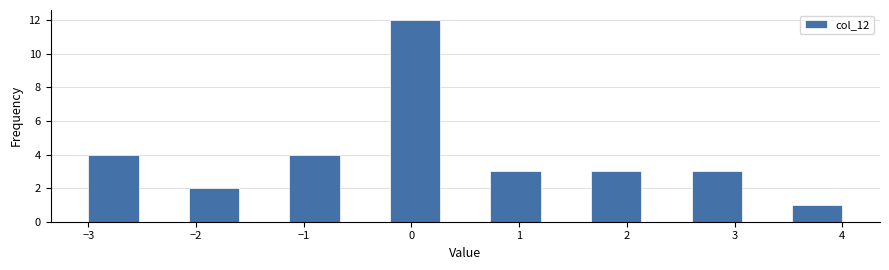

Reading left to right, transcribe this chart: for each bar, give the range it covers on the x-axis and its height. Neither the bar edges nor the heights are printed on the chart, so give them approximately, as read against the axes.

-3.0 to -2.5: 4
-2.5 to -2.1: 0
-2.1 to -1.6: 2
-1.6 to -1.1: 0
-1.1 to -0.7: 4
-0.7 to -0.2: 0
-0.2 to 0.3: 12
0.3 to 0.7: 0
0.7 to 1.2: 3
1.2 to 1.7: 0
1.7 to 2.1: 3
2.1 to 2.6: 0
2.6 to 3.1: 3
3.1 to 3.5: 0
3.5 to 4.0: 1